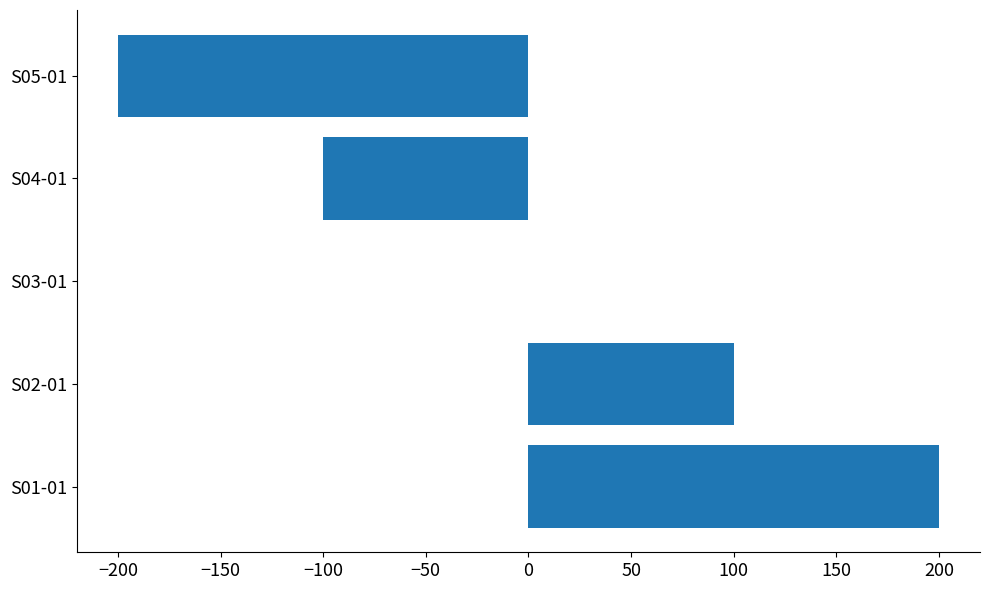

The value at S05-01 is -200. True or false?

True